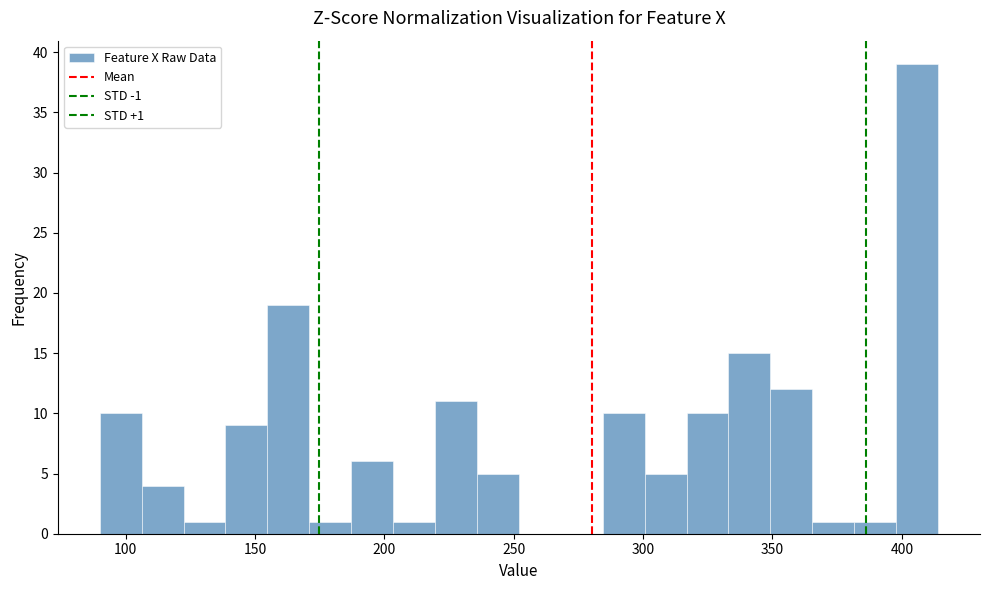

Read against the x-axis, roughly where is the centre of the tallest bar?

405